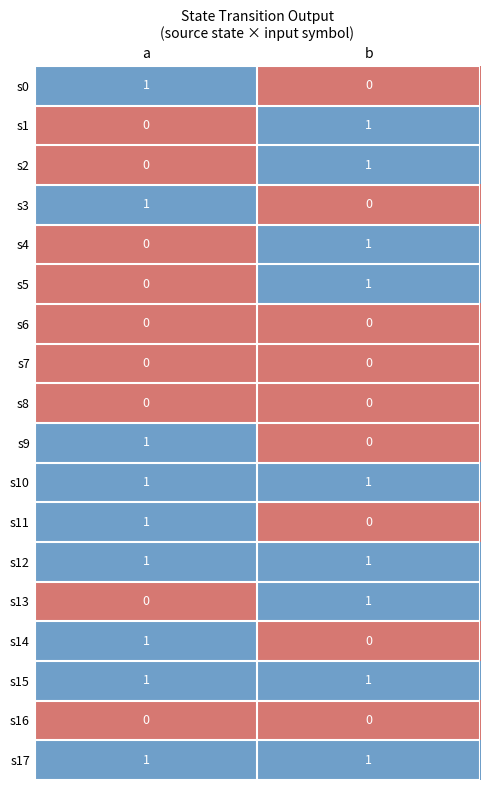

Count the number of data series in this chart.

18